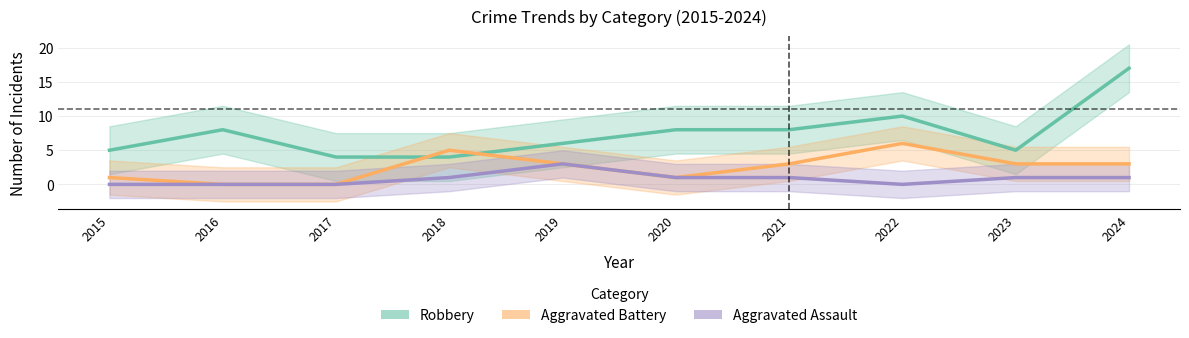

Between 2020 and 2024, which series saw the biggest shift?

Robbery